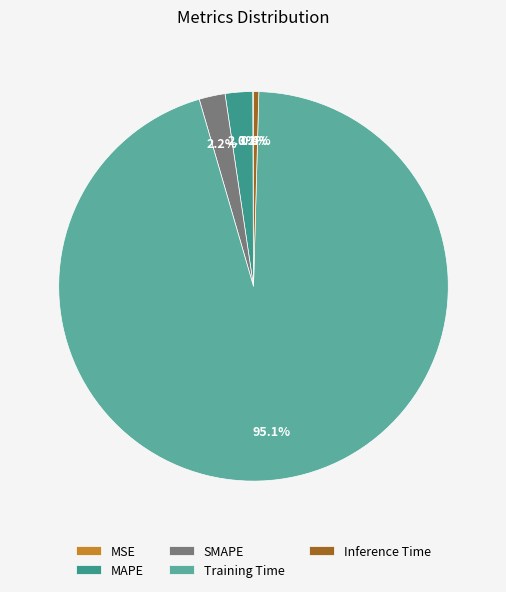

Which category has the biggest portion of the pie?

Training Time